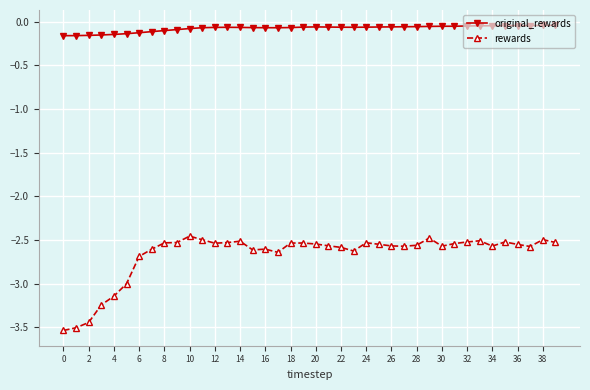

What is the average value of the rewards series?

-2.7